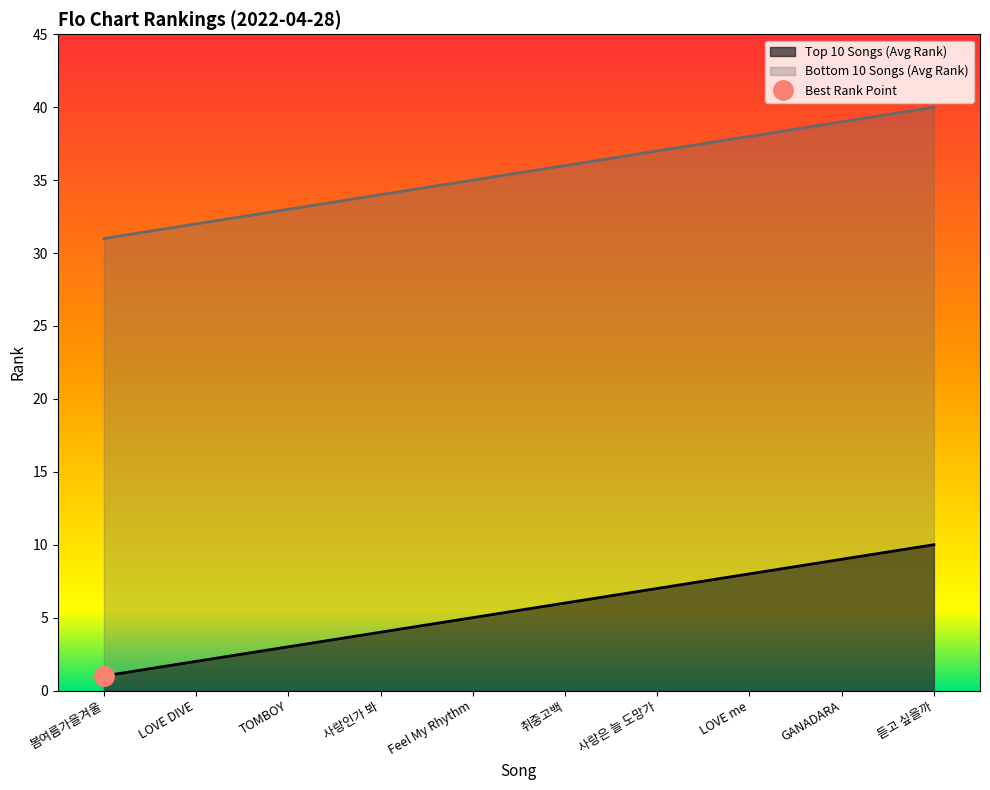

Between TOMBOY and Feel My Rhythm, which series saw the biggest shift?

Top 10 Songs (Avg Rank)